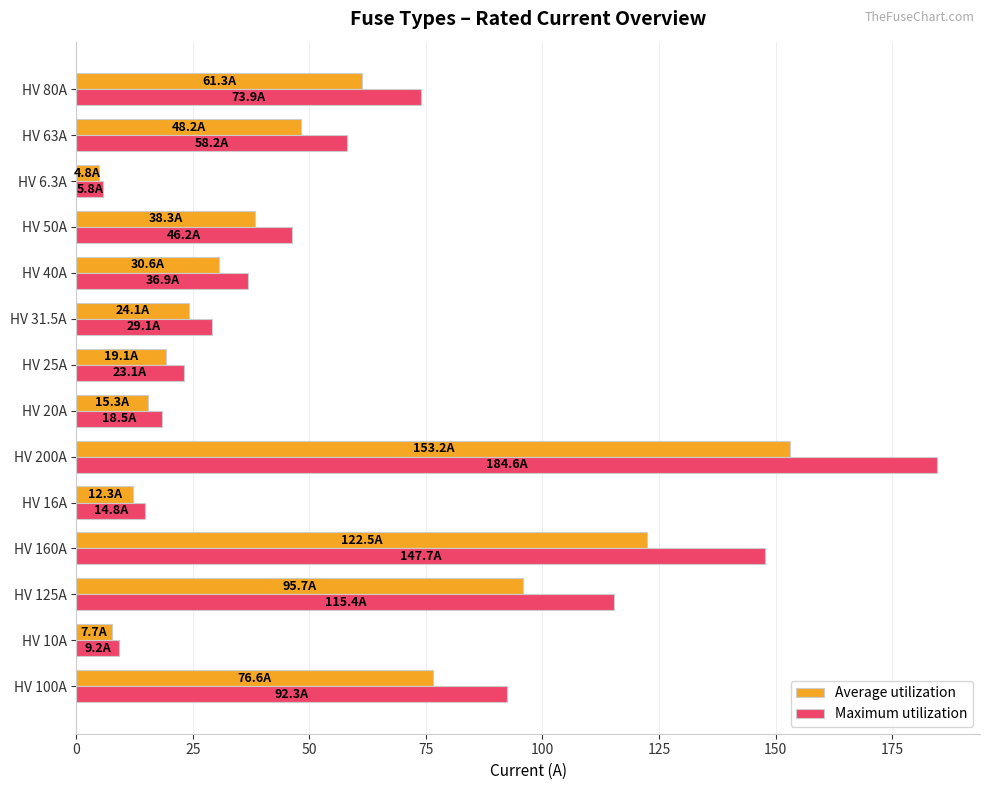

Which category has the lowest value across all series?

HV 6.3A